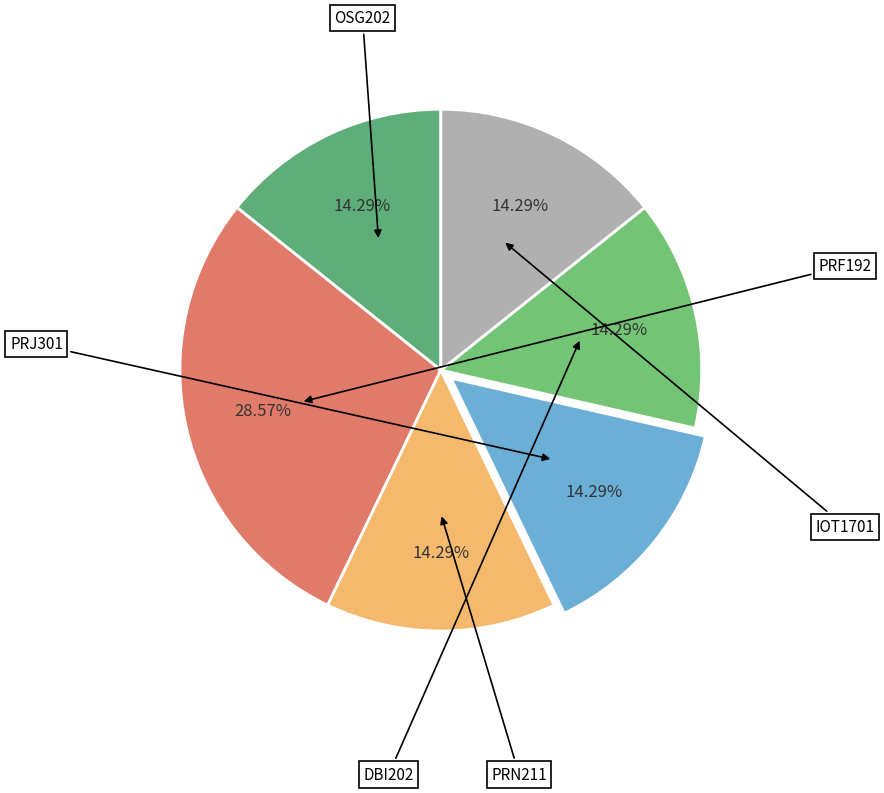

Does PRF192 account for over 50% of the chart?

No